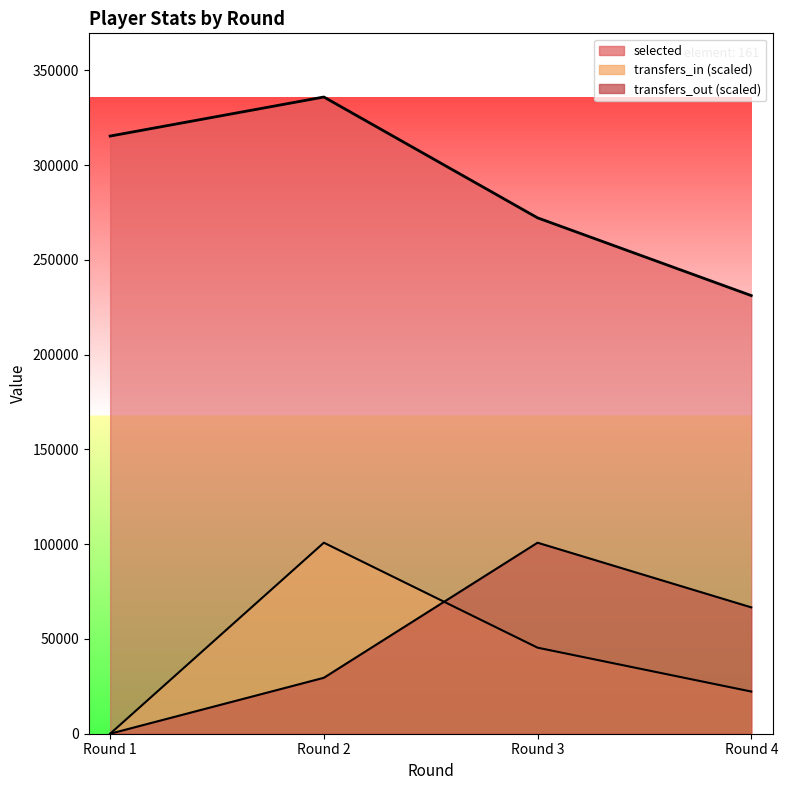

What is the sum of all transfers_out values?

196922.1